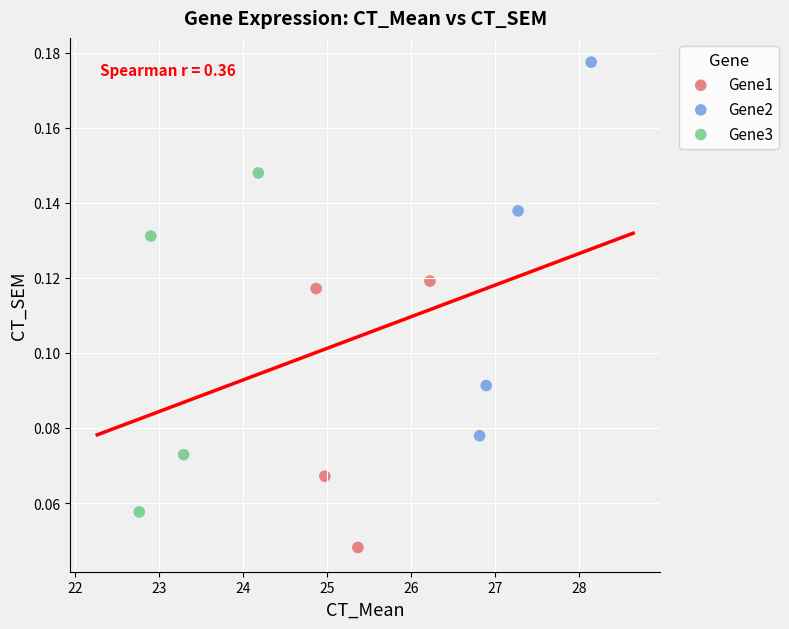

Which series reaches the maximum Y coordinate?

Gene2